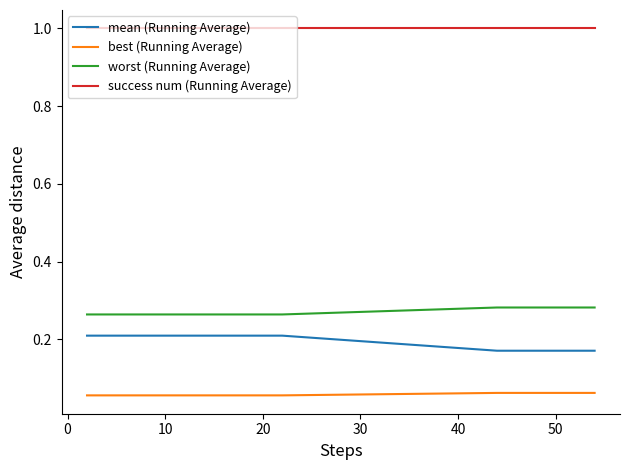

What is the greatest value displayed?

1.0